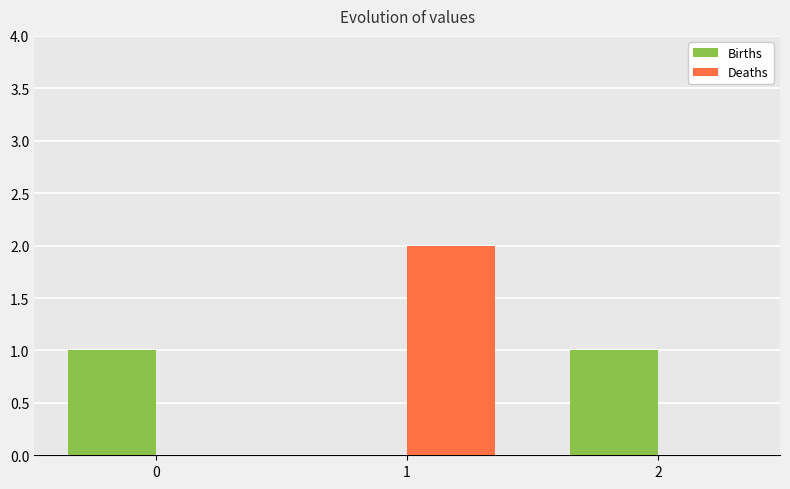

What is the spread (max minus min) of values at 0?

1